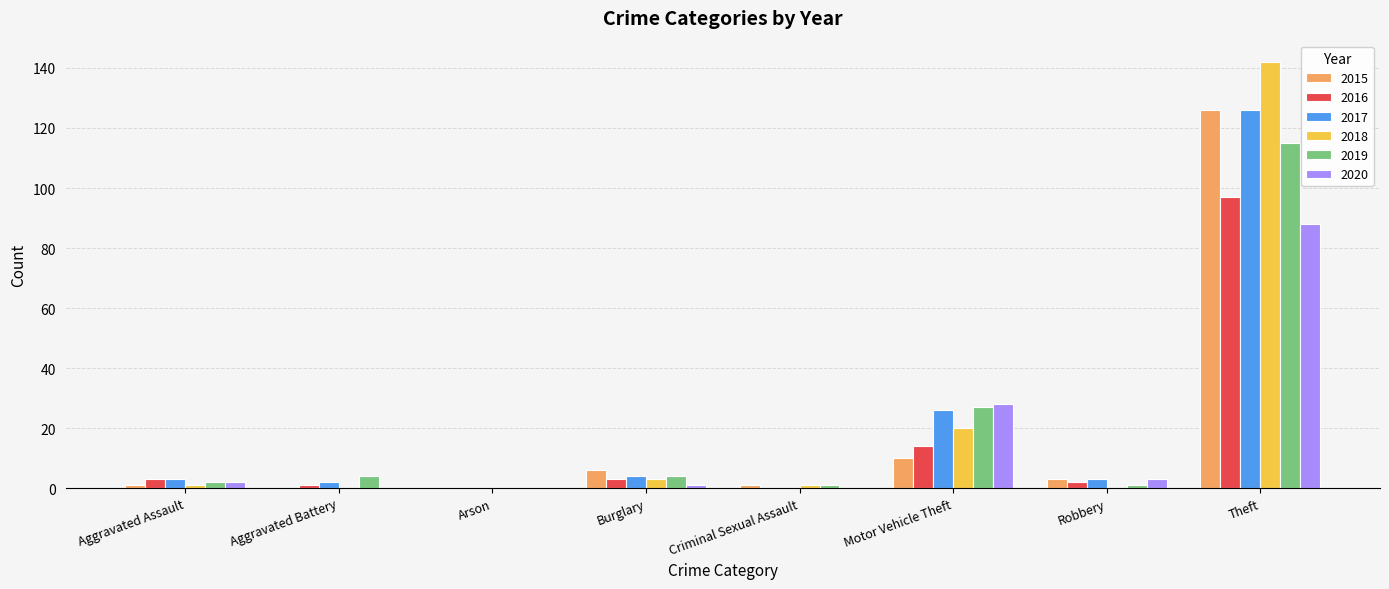

What is the highest value of the 2016 series?

97